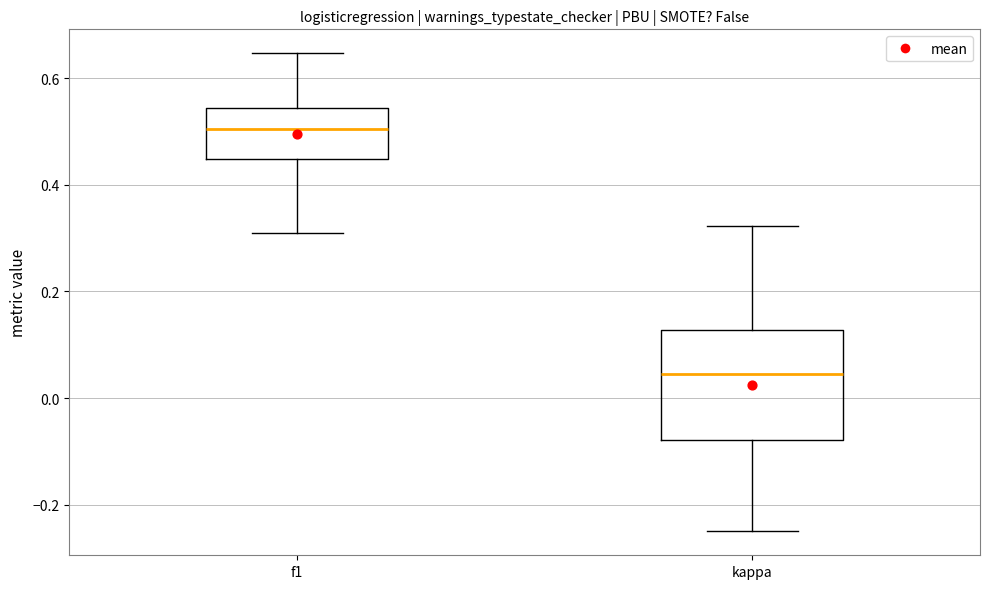

Which box has the lowest median line?

kappa